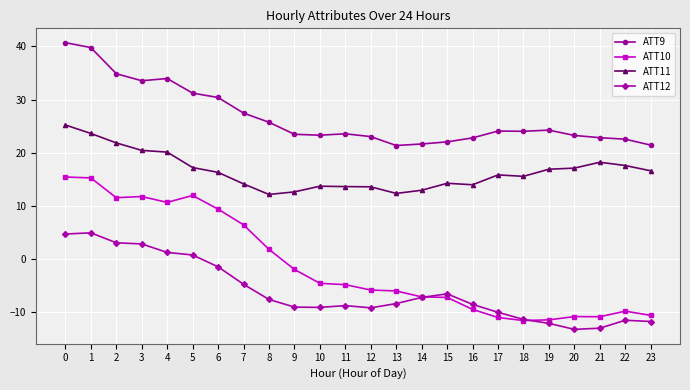

What are all the series names shown in the legend?

ATT9, ATT10, ATT11, ATT12